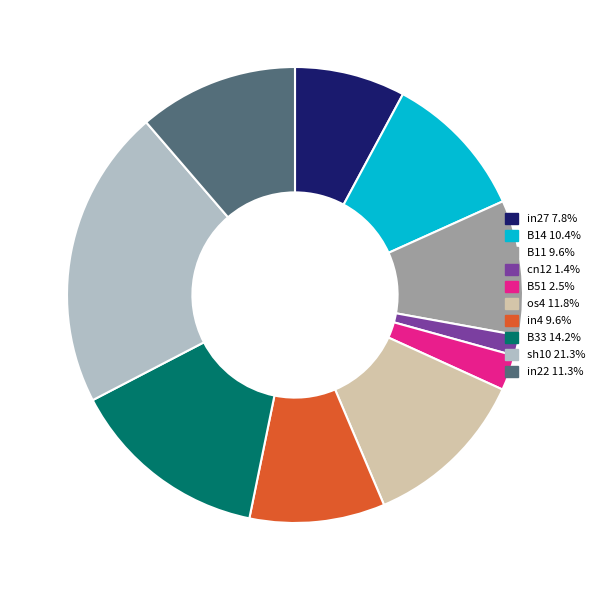

Is there a majority slice in this chart?

No